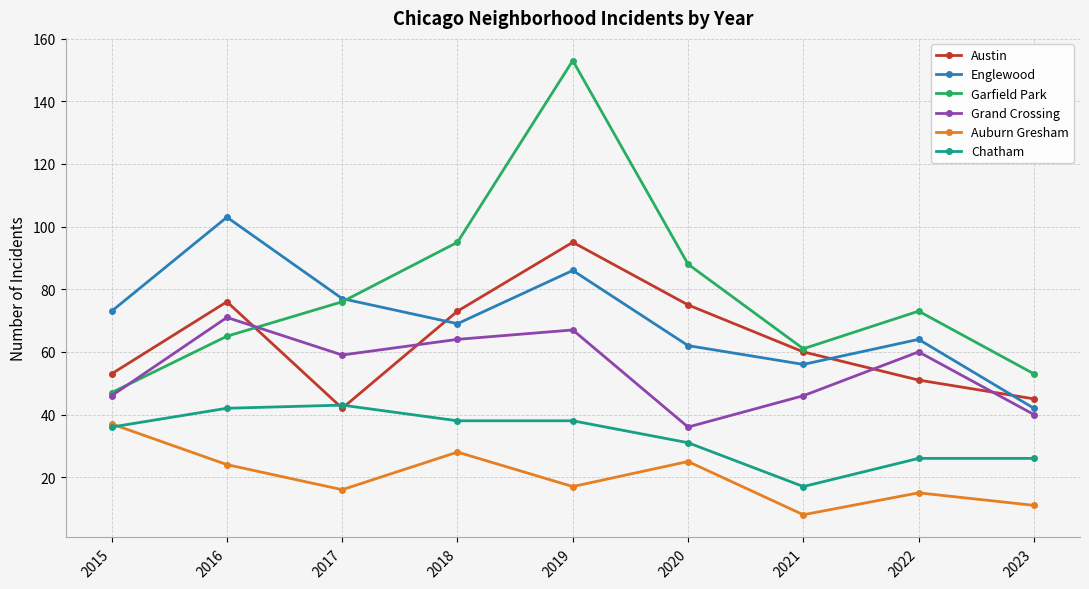

What is the average value of the Englewood series?

70